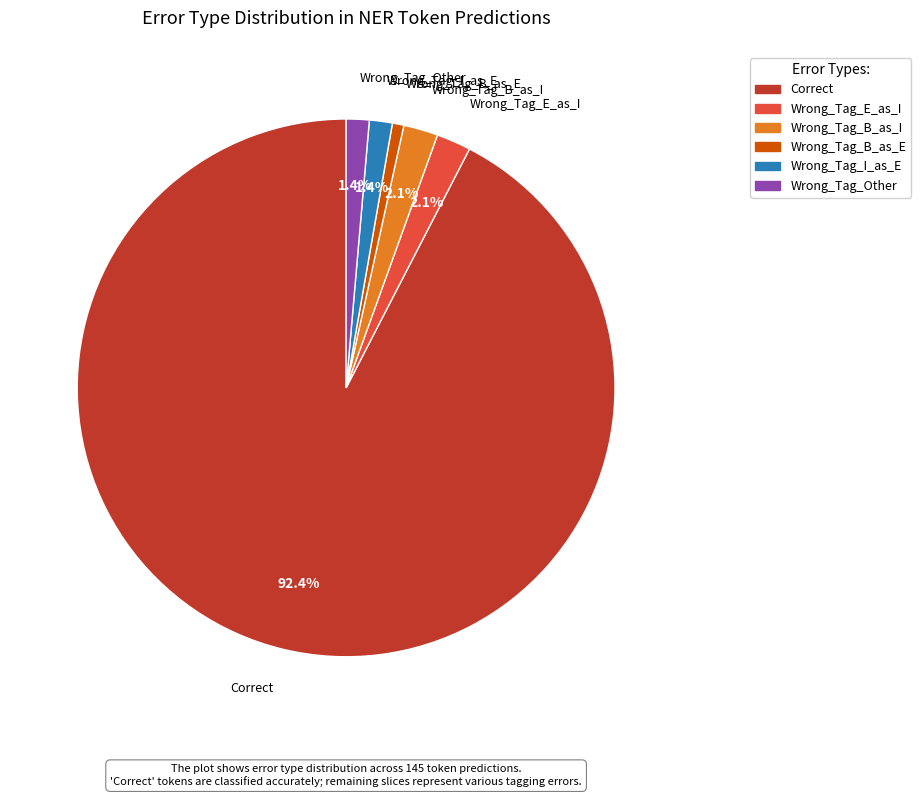

To the nearest percent, what is the average slice percentage?

17%